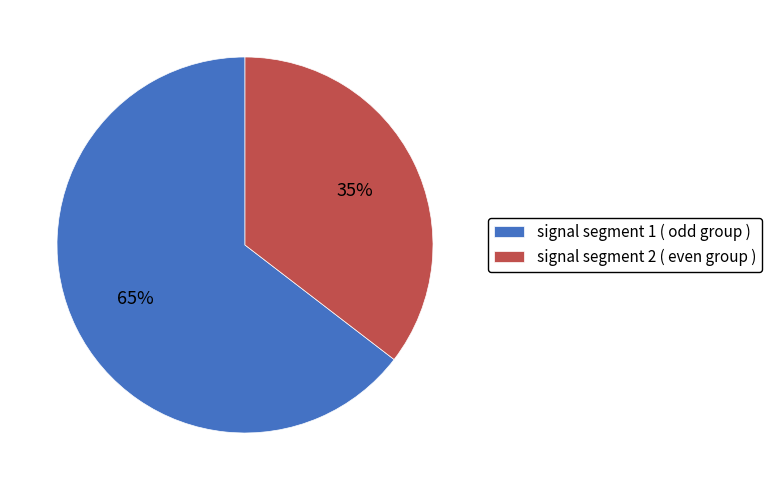

To the nearest percent, what is the combined percentage of signal segment 2 ( even group ) and signal segment 1 ( odd group )?

100%